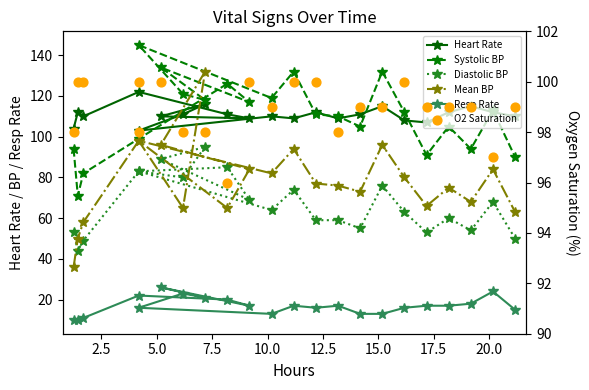

Is the value of Mean BP at 14 greater than the value of Heart Rate at 16?

No